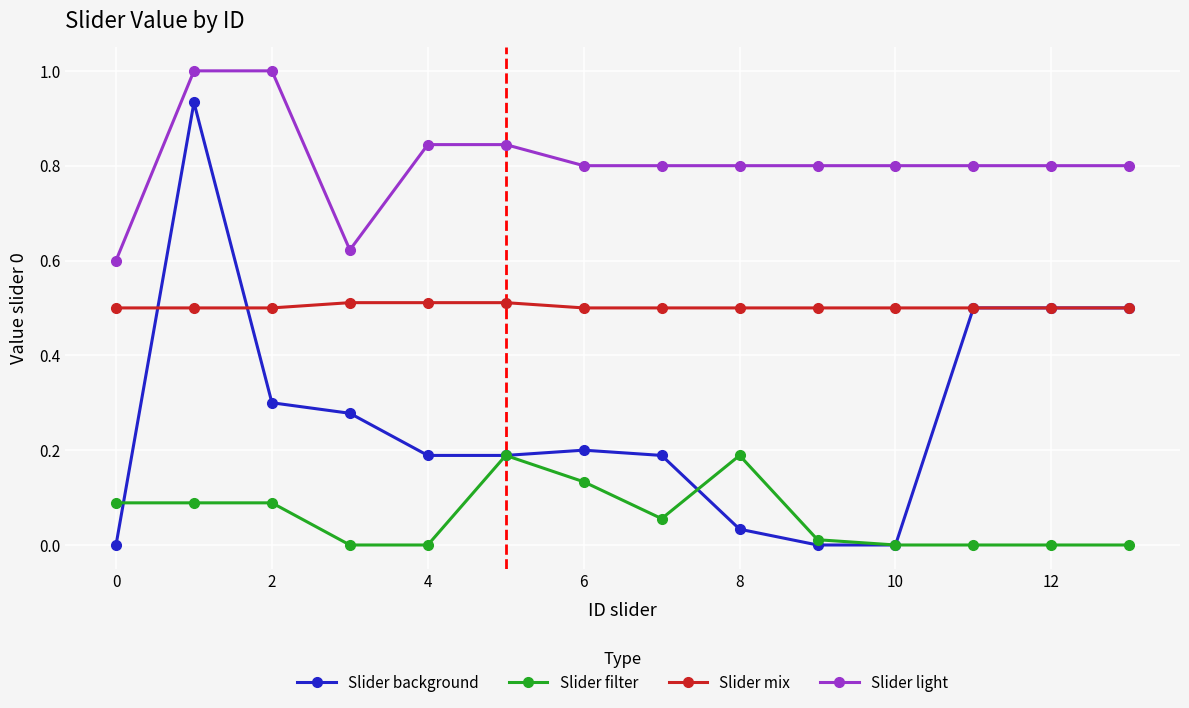

Which series has the largest total across all categories?

Slider light